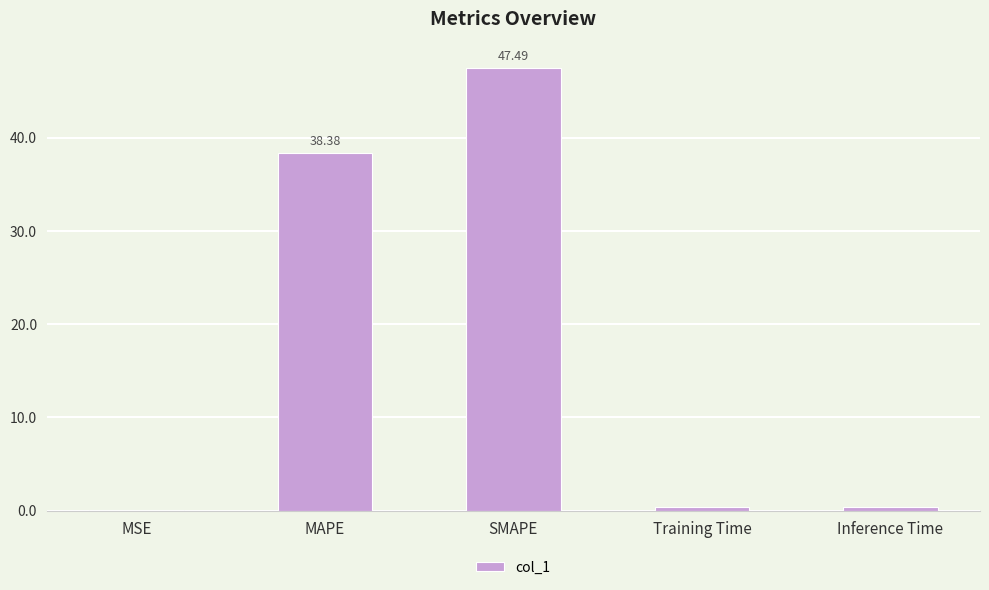

What is the sum of the values at SMAPE and MAPE?

85.9